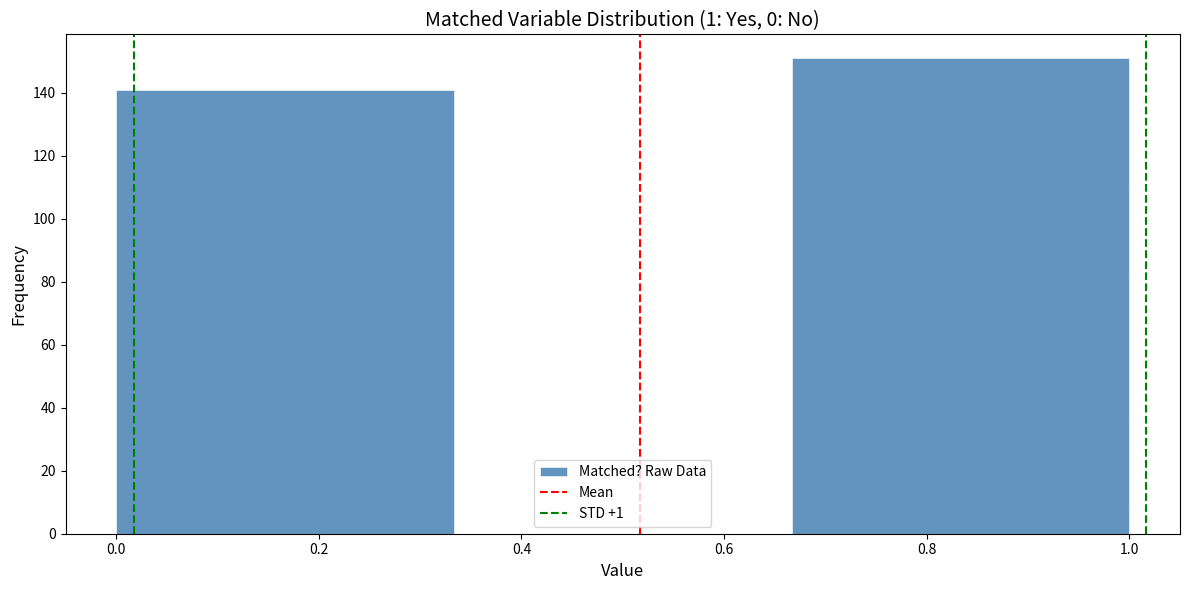

Reading left to right, transcribe this chart: for each bar, give the range it covers on the x-axis and its height. Neither the bar edges nor the heights are printed on the chart, so give them approximately, as read against the axes.

0.00 to 0.34: 142
0.34 to 0.66: 0
0.66 to 1.00: 152